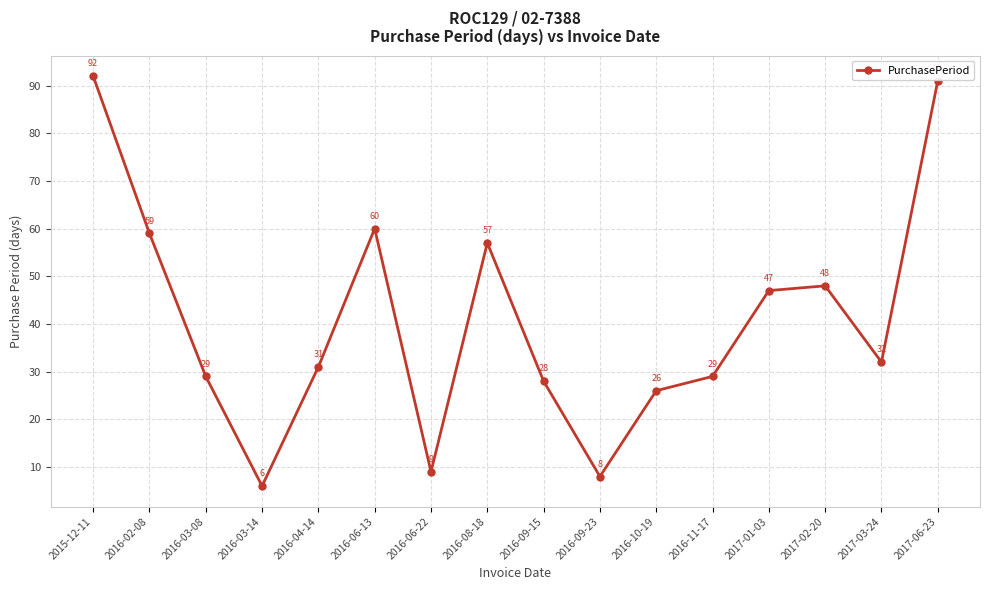

What is the greatest value displayed?

92